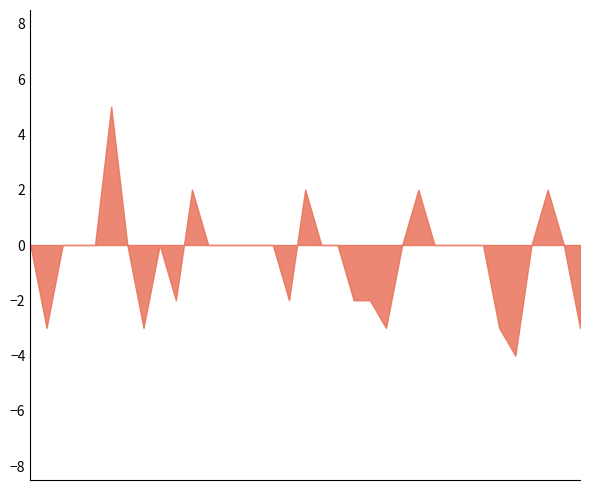

What is the minimum value shown in the chart?

-4